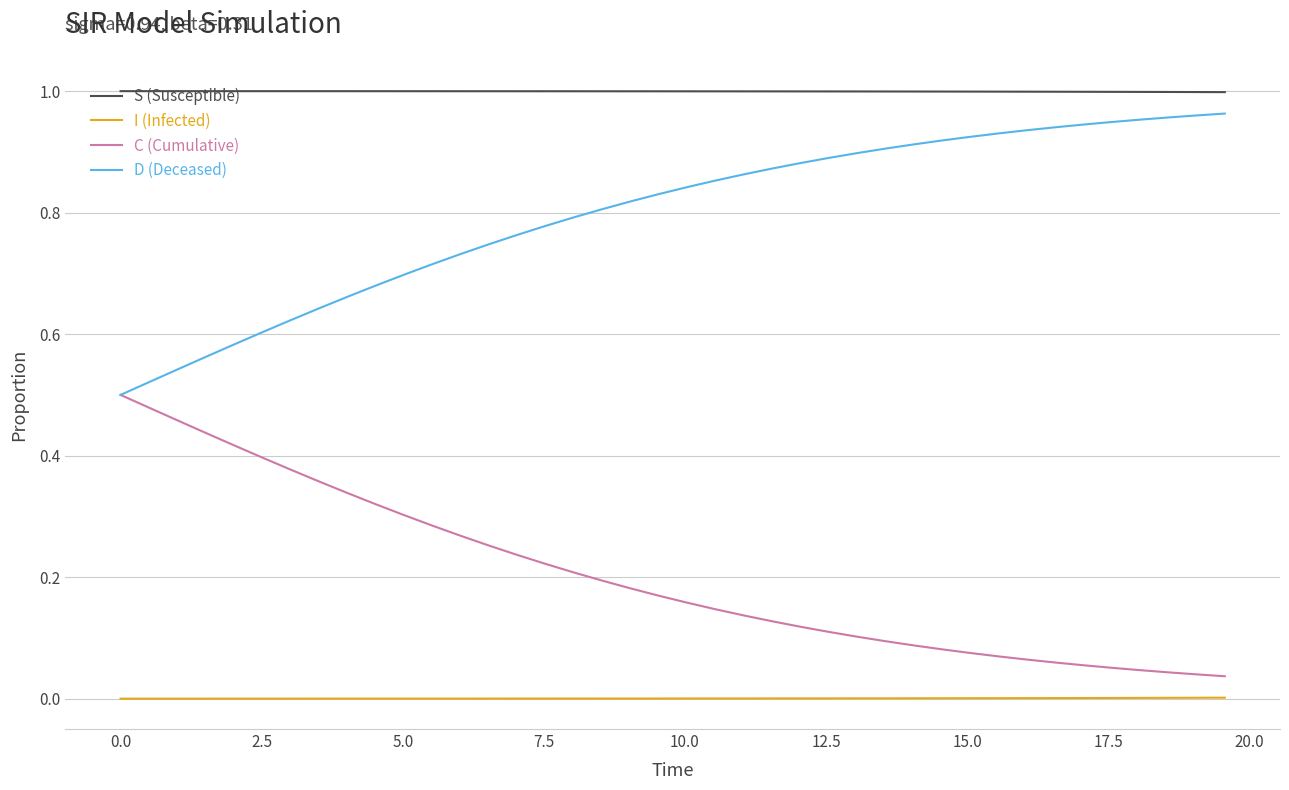

Rank the series by their average value, from lowest to highest.

I (Infected), C (Cumulative), D (Deceased), S (Susceptible)